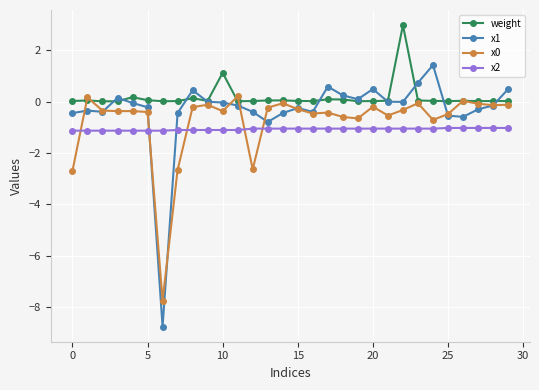

What is the value of the x2 point at the 13th from the left?

-1.1